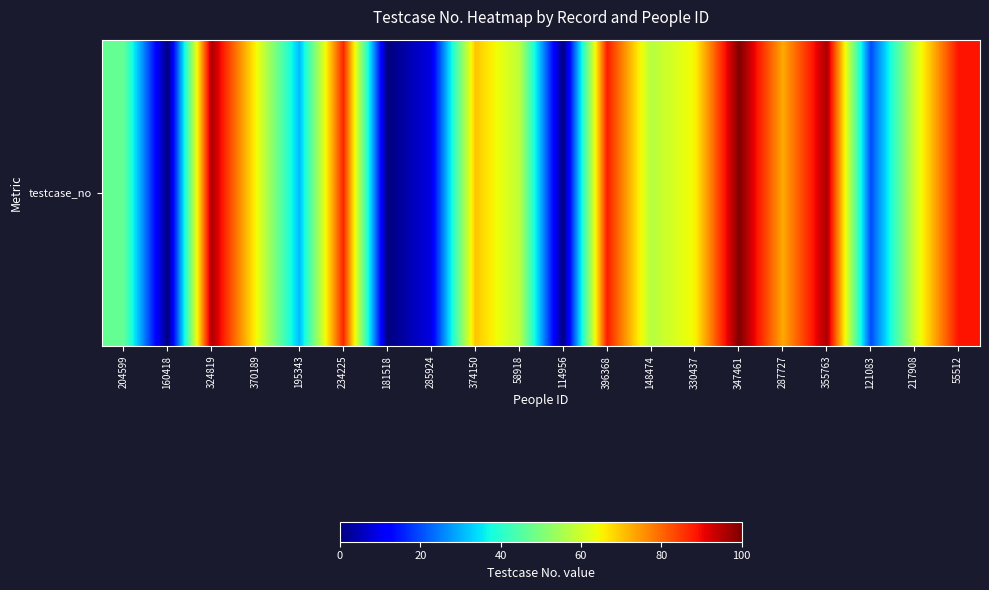

List the labels in order of value, smallest first.

160418, 181518, 114956, 285924, 121083, 195343, 204599, 148474, 58918, 217908, 370189, 330437, 374150, 287727, 234225, 396368, 55512, 324819, 355763, 347461